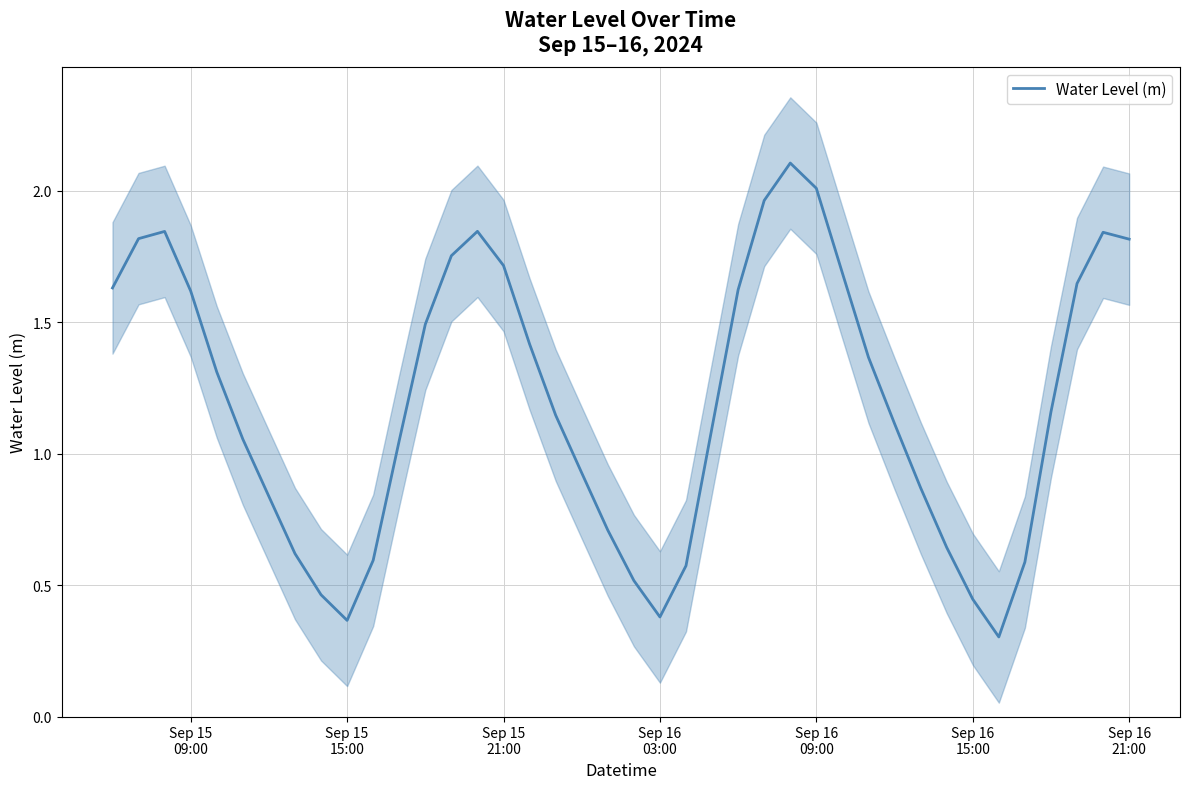

What is the value of the 27th point from the left?

2.1